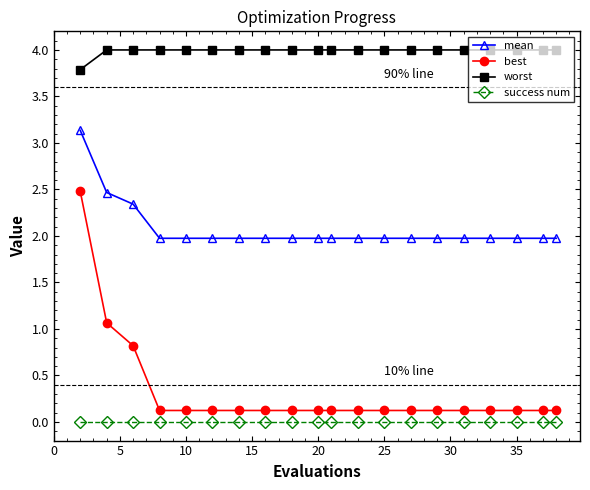

Which series has the widest spread of values?

best